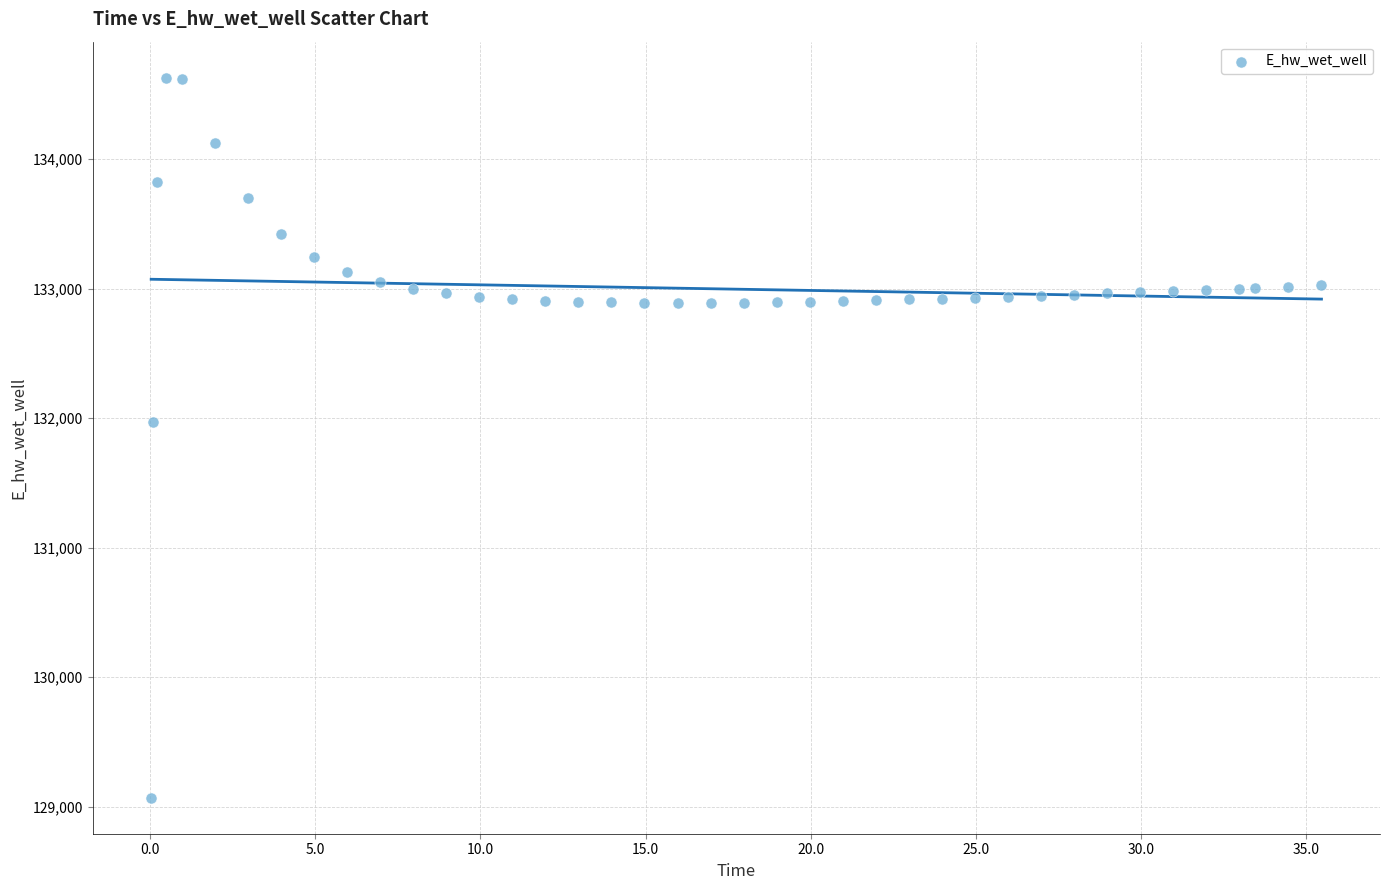

What is the range of X values (max minus min)?

35.4